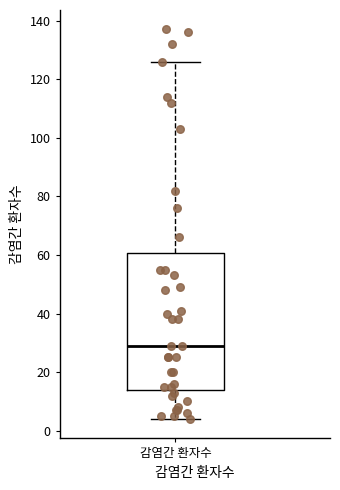

Transcribe this box plot: give where the median line is, the range the box spans, and where the two whiskers end, as read against the y-axis. The values are not printed on the chart, so give them approximately, as read against the axis.

median 30, box 14 to 60, whiskers 4 to 126